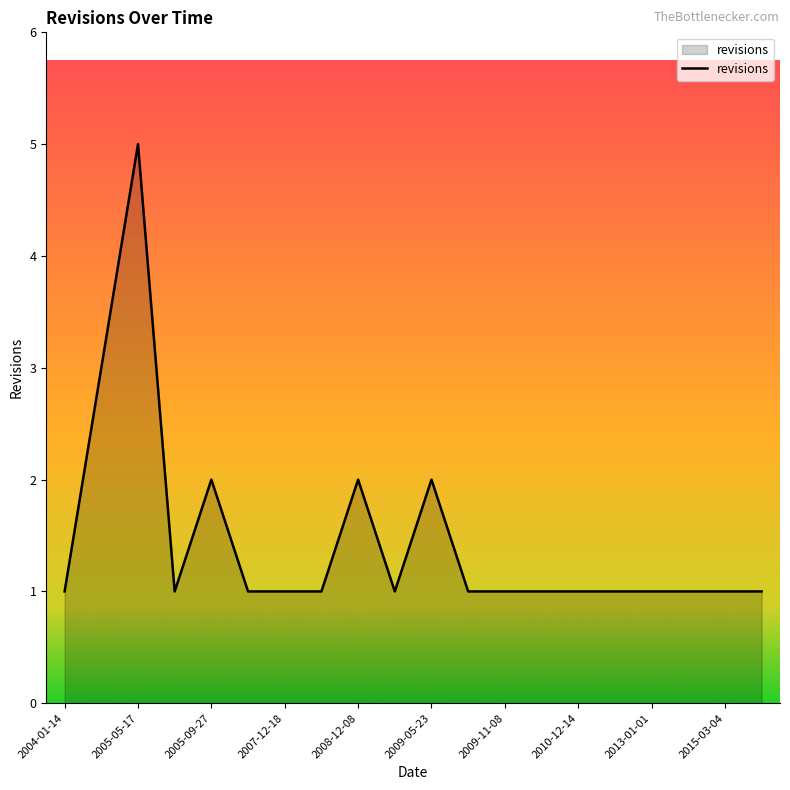

What is the difference between the maximum and minimum values?

4